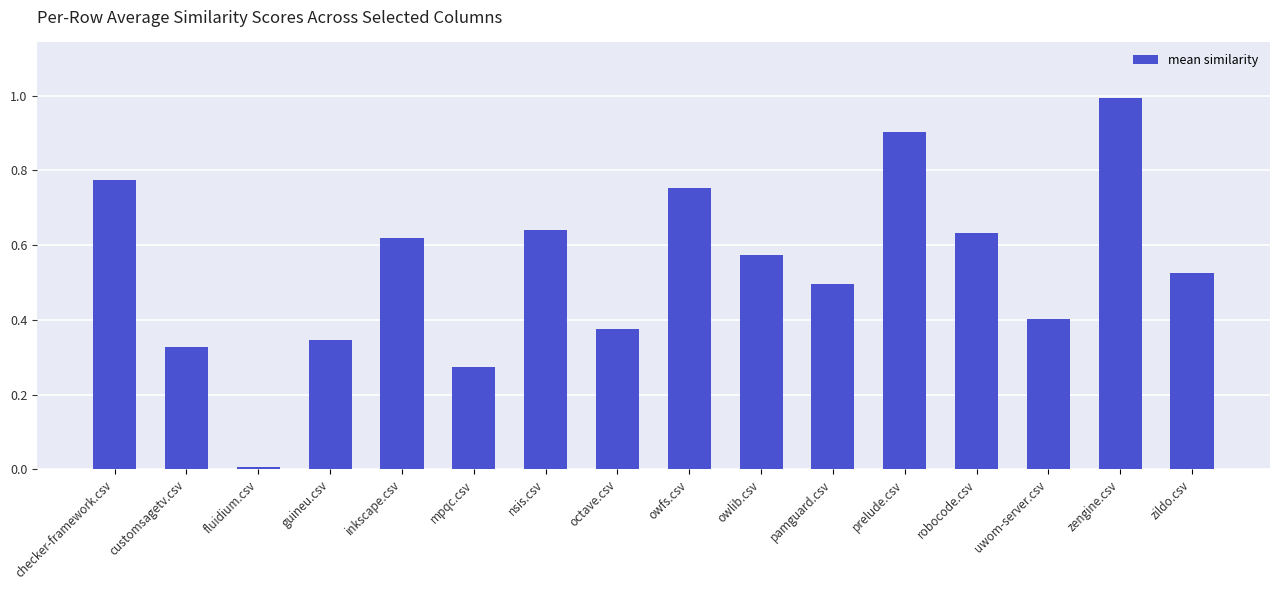

List the labels in order of value, smallest first.

fluidium.csv, mpqc.csv, customsagetv.csv, guineu.csv, octave.csv, uwom-server.csv, pamguard.csv, zildo.csv, owlib.csv, inkscape.csv, robocode.csv, nsis.csv, owfs.csv, checker-framework.csv, prelude.csv, zengine.csv